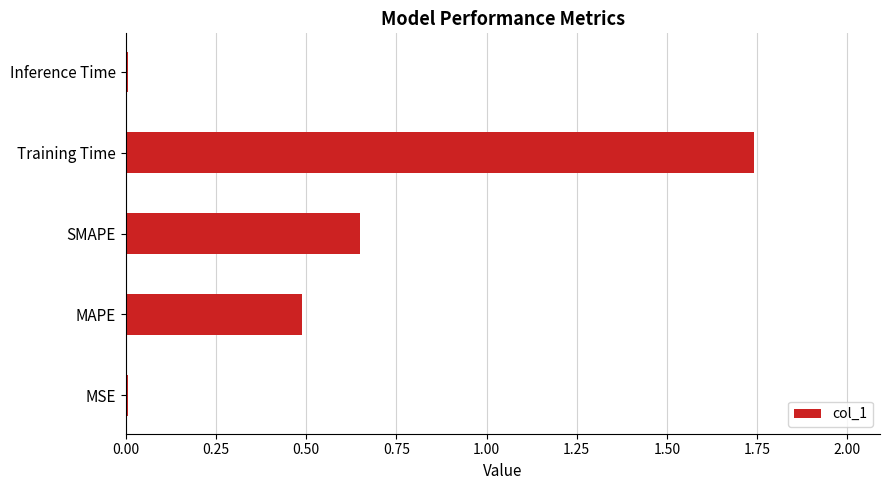

True or false: the data shows 0.5 at MAPE.

True